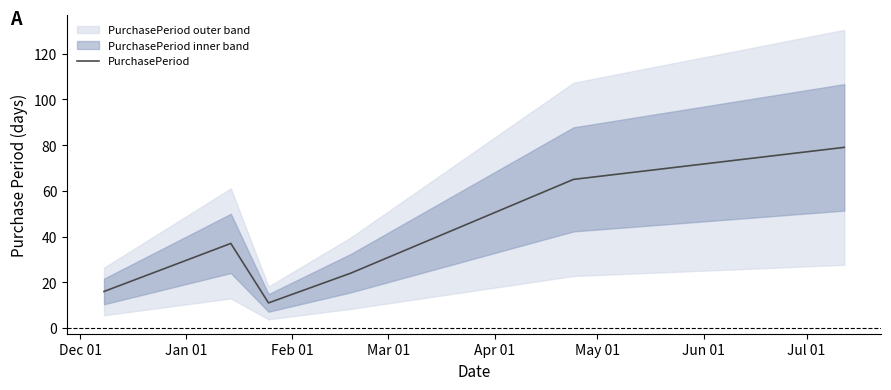

The value at Apr 01 is 113. True or false?

False